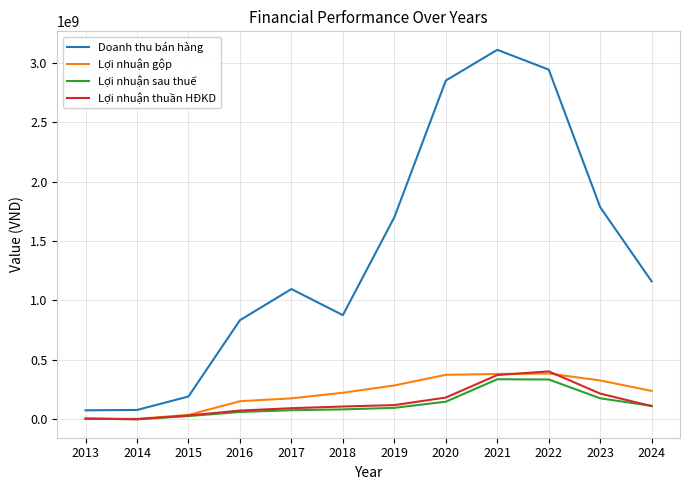

What value does the Lợi nhuận sau thuế series have at 2023, to the nearest 50?

175423250